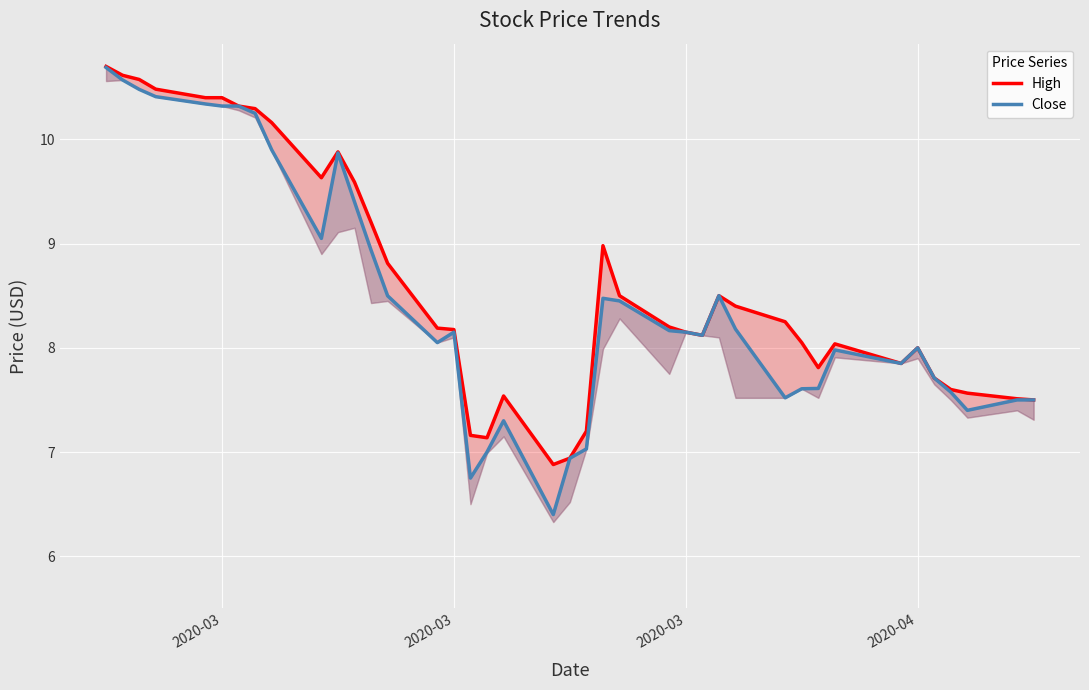

What is the lowest value of the High series?

6.9